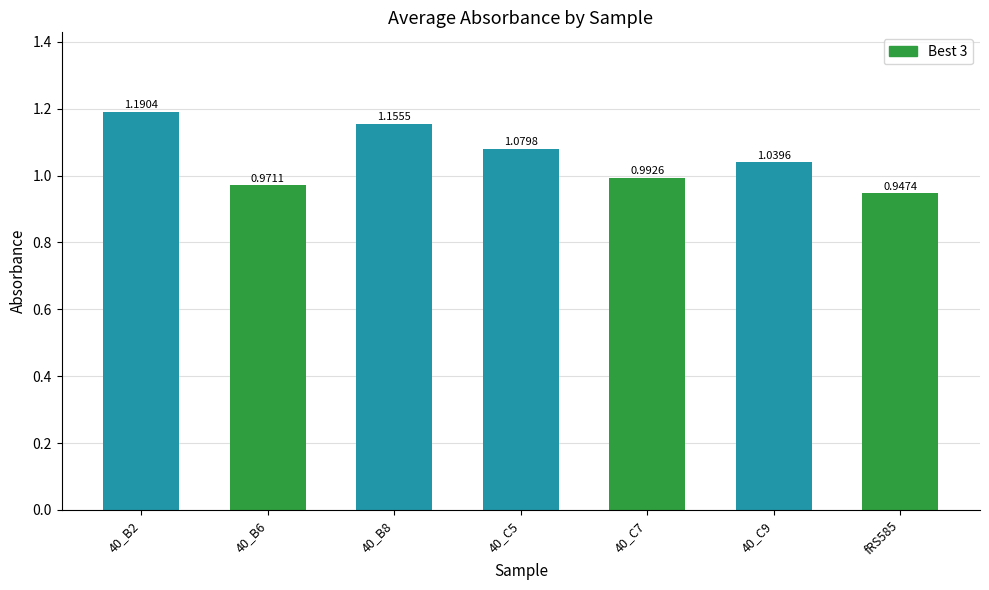

How many series are shown in this chart?

1